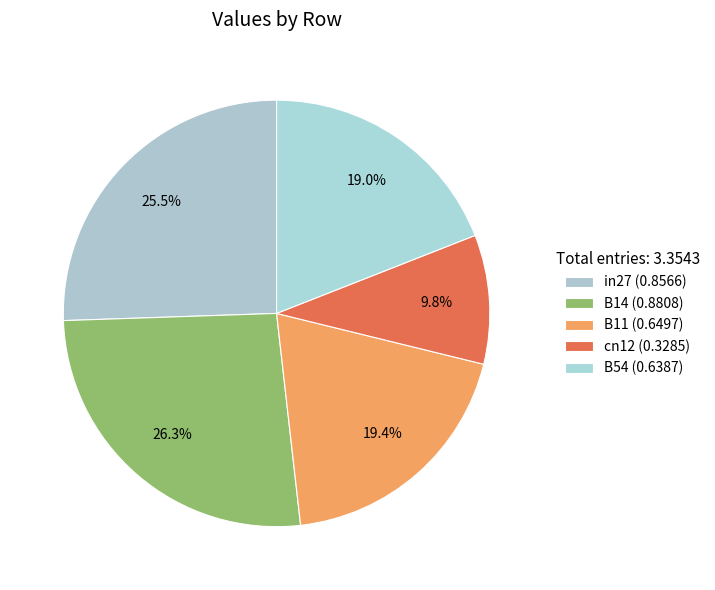

What is the largest slice in the pie chart?

B14